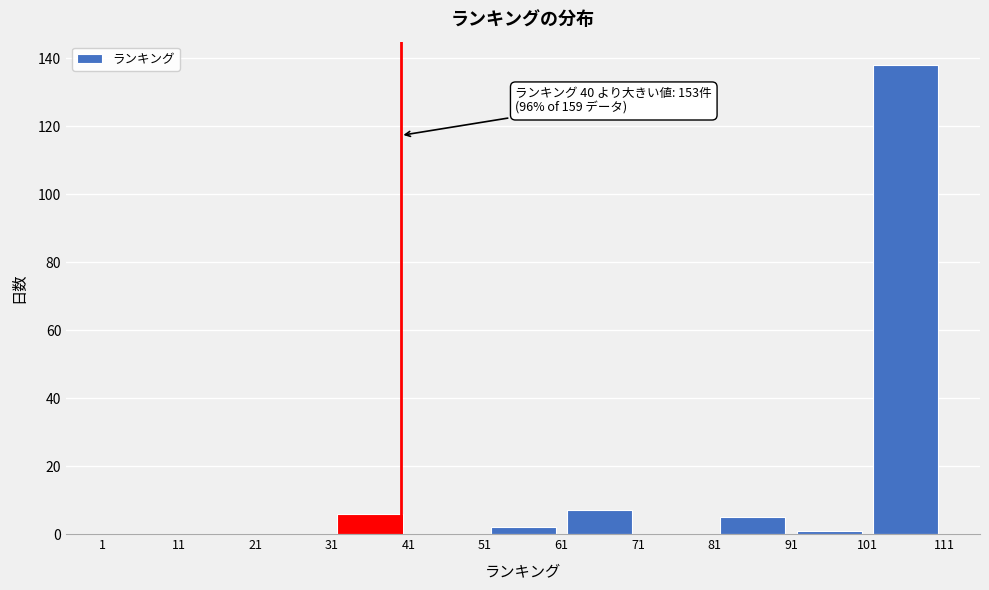

Which range on the x-axis has the tallest bar?

101 to 111